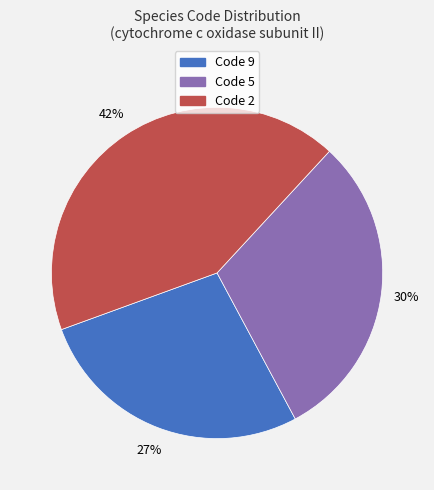

Approximately how many times larger is the value at Code 2 compared to Code 9?

1.6